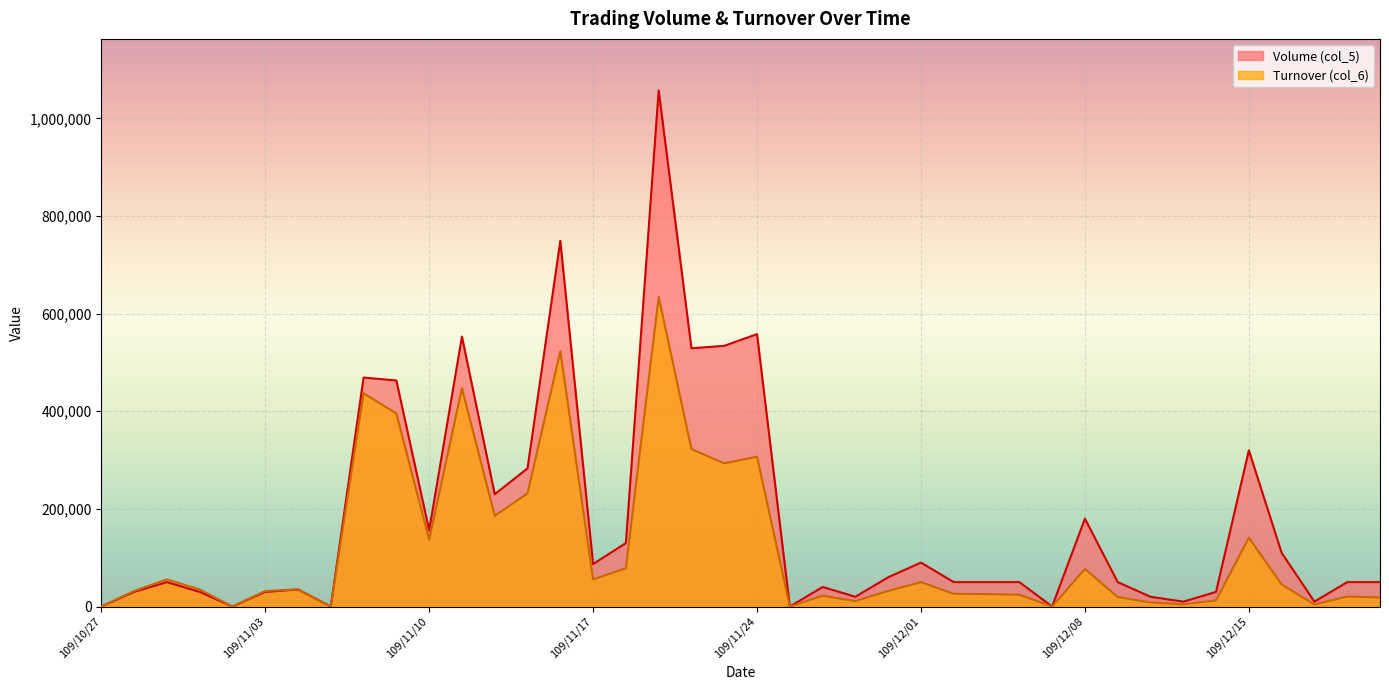

Where is the first local maximum for Turnover (col_6)?

109/10/29